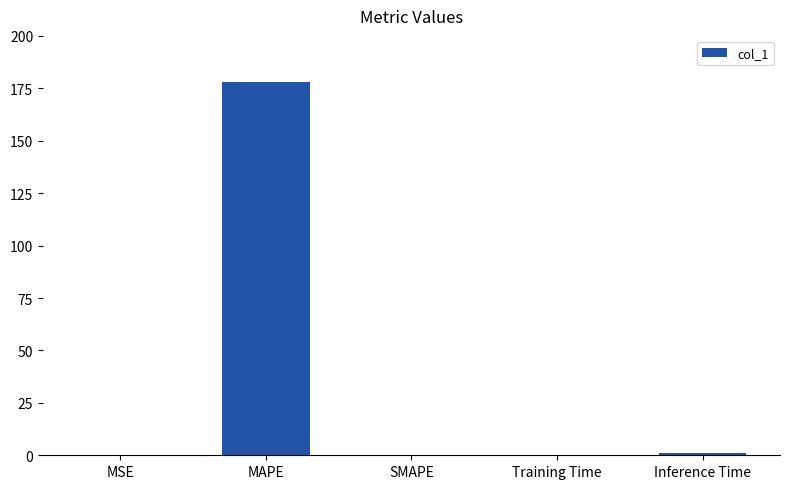

Are the bars horizontal?

No